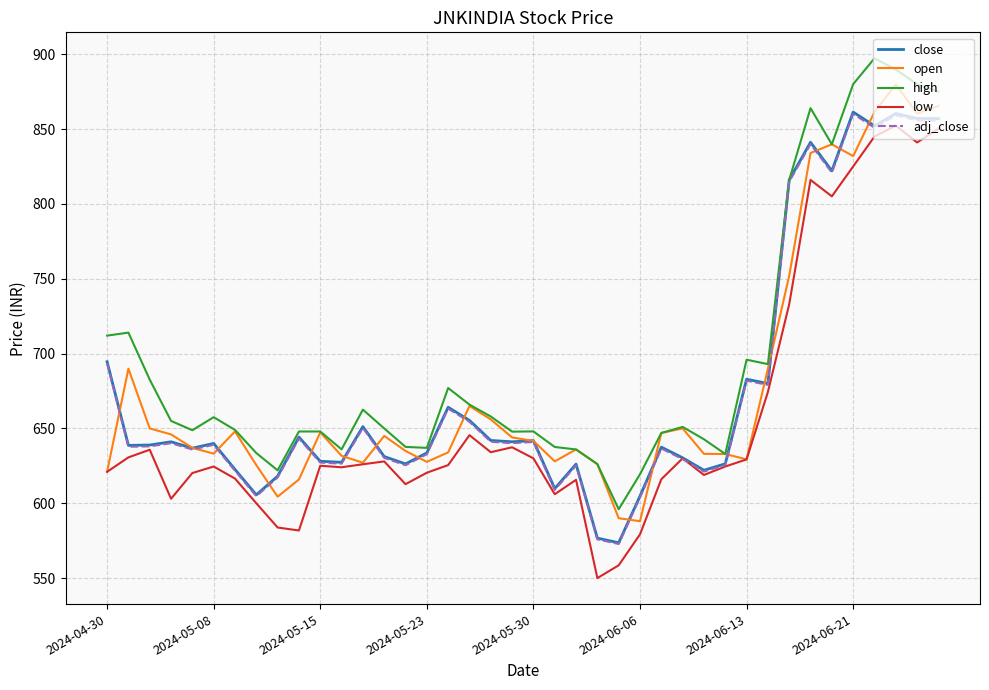

Which series has the largest total across all categories?

high